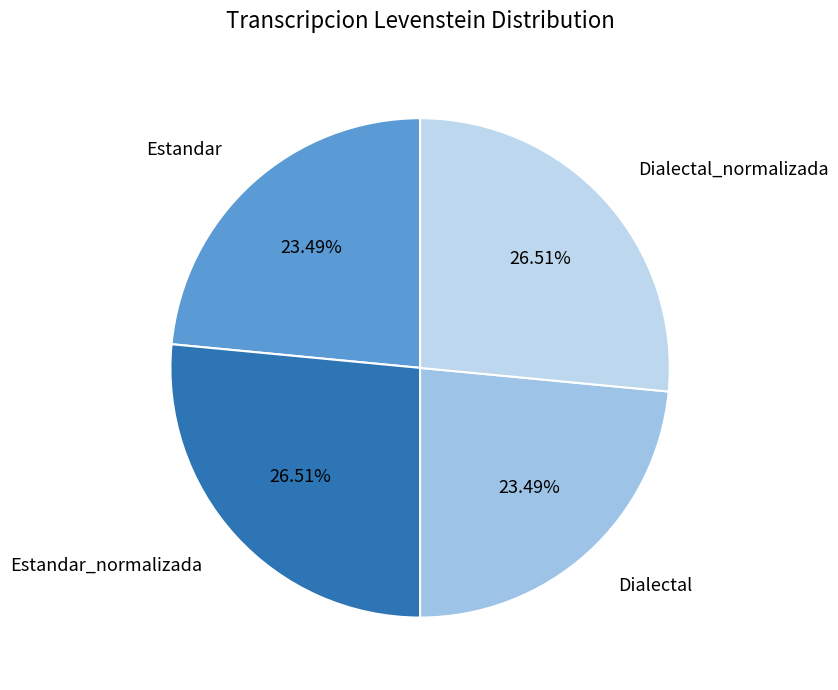

What percentage is the Dialectal_normalizada slice, to the nearest percent?

27%